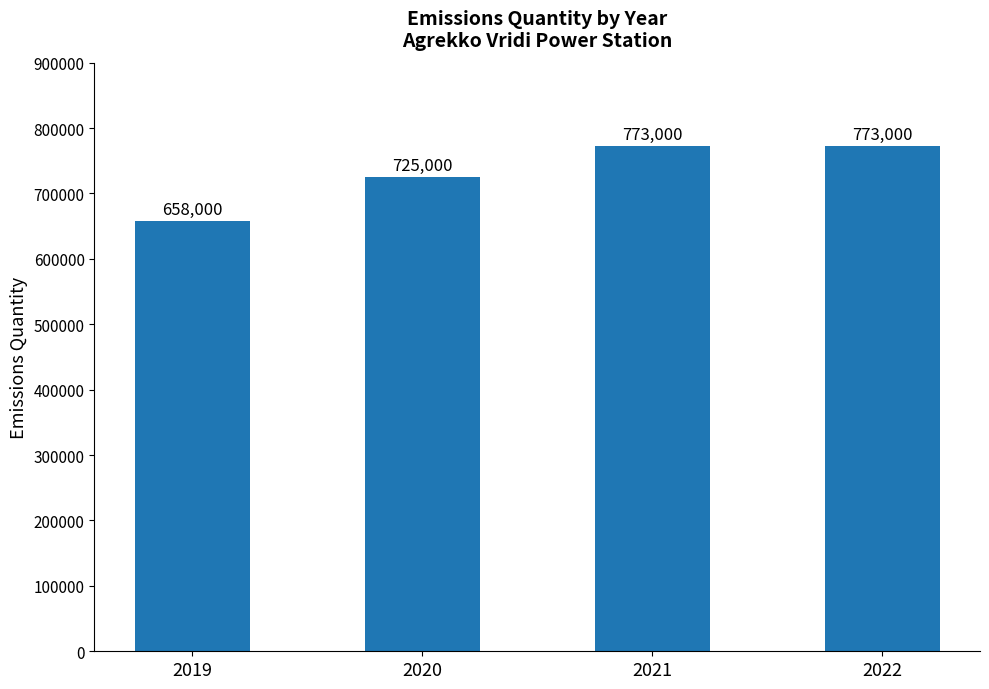

Which category has the lowest value across all series?

2019